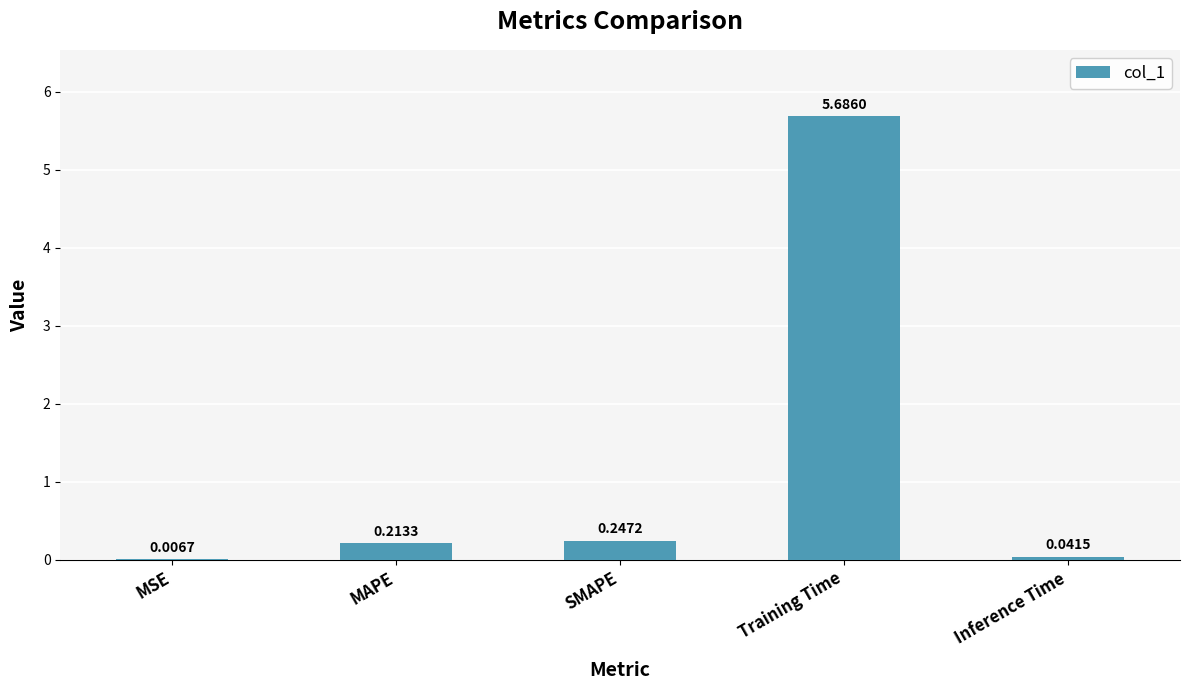

Which has a higher value, Training Time or MSE?

Training Time